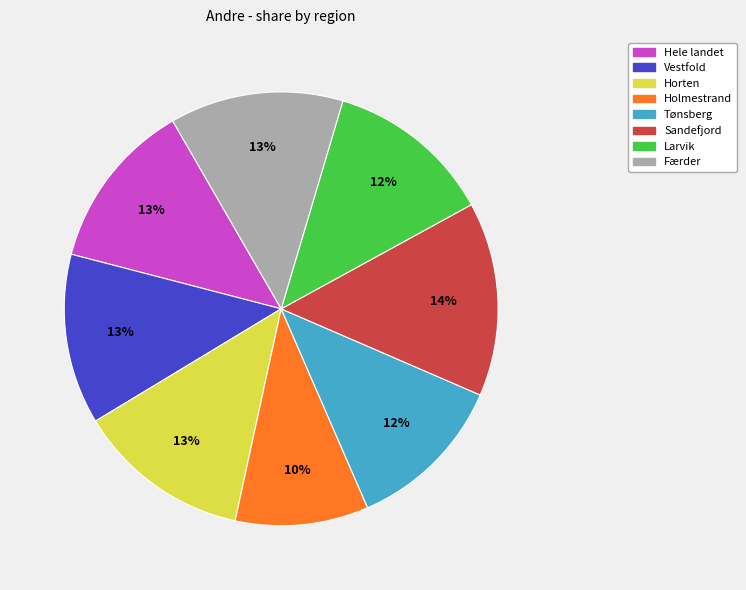

Is it true that Vestfold is 13% of the pie?

True